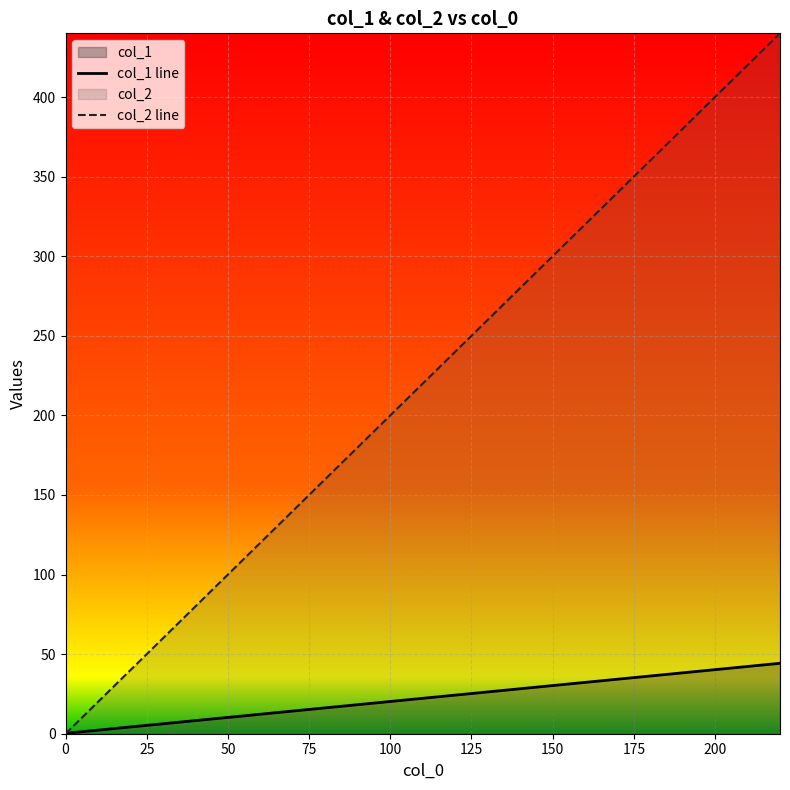

How many times do col_1 line and col_2 line cross each other?

1